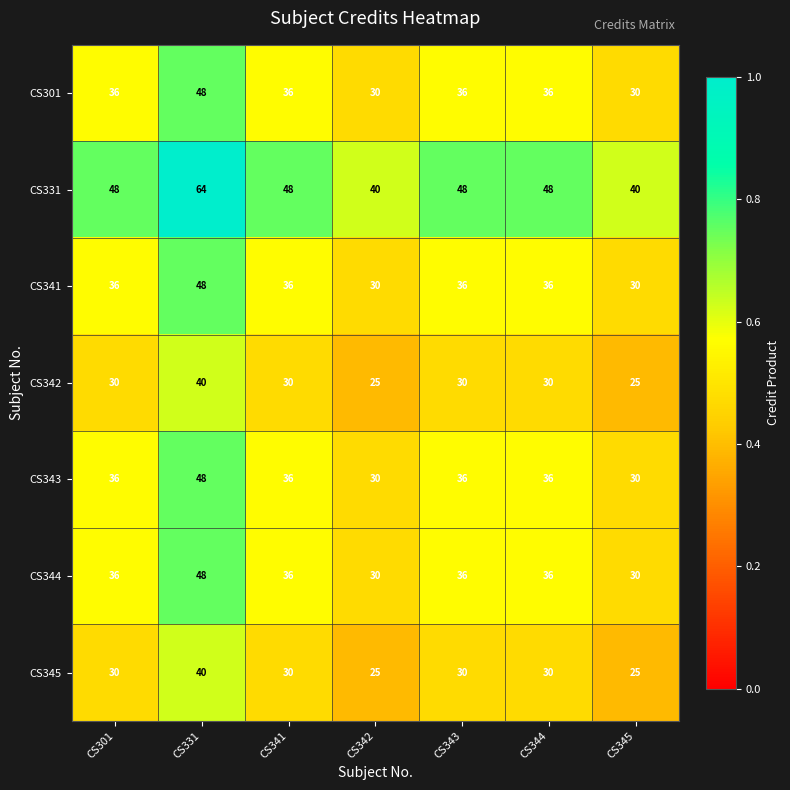

What value does the CS344 series have at CS341?

36